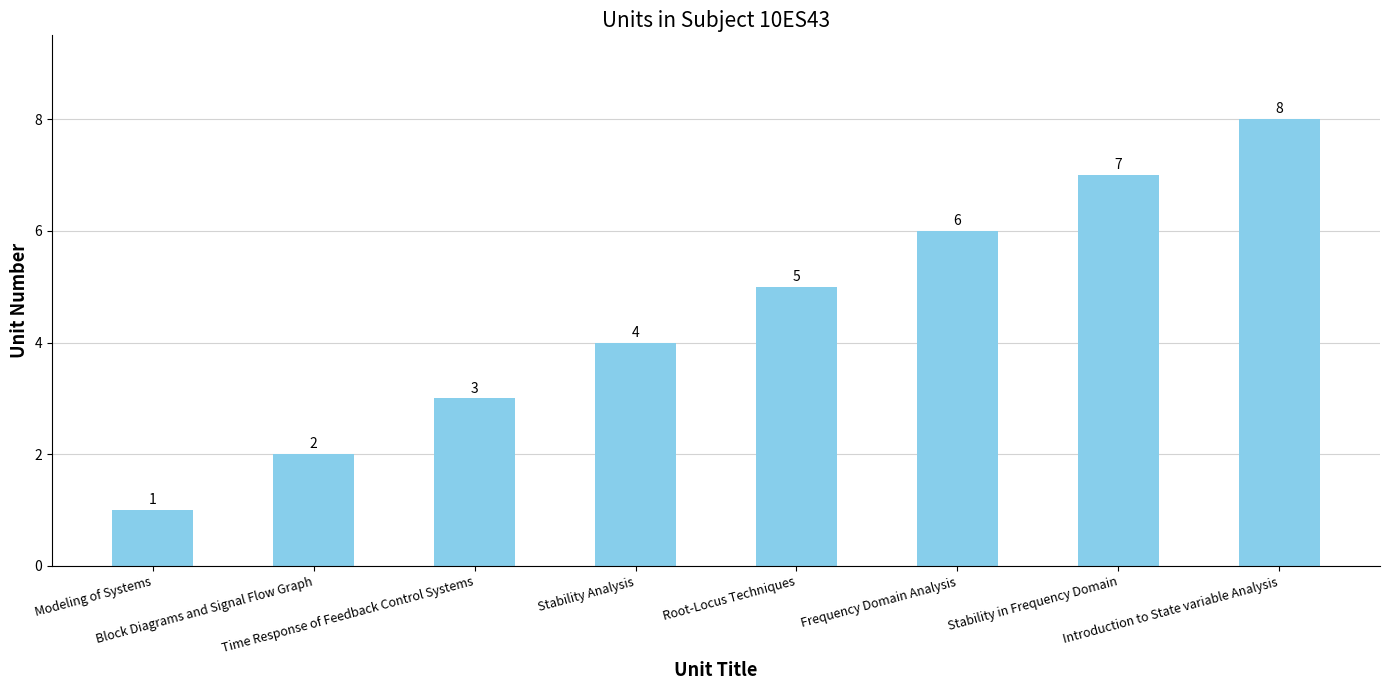

True or false: the data shows 7 at Stability in Frequency Domain.

True